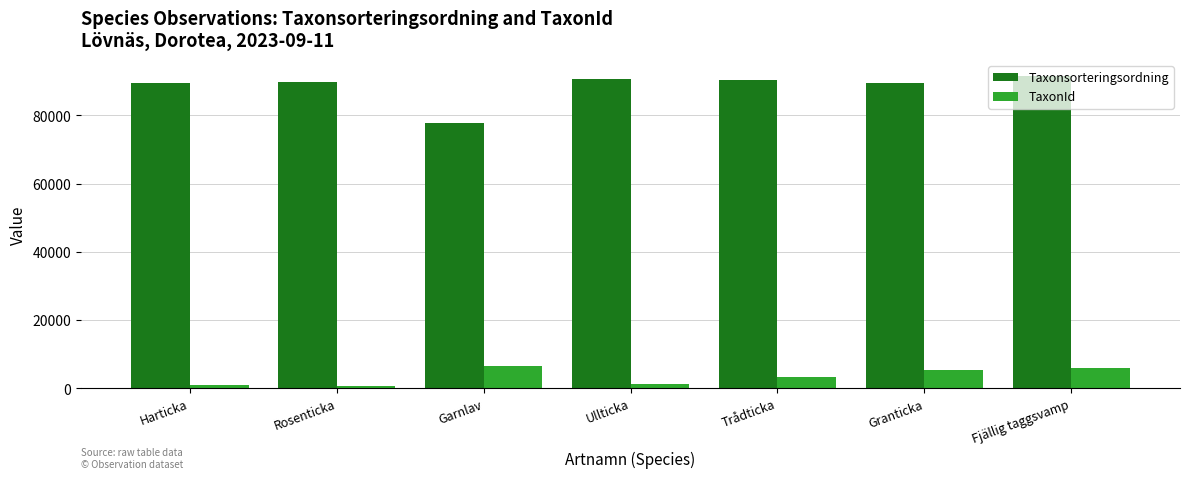

Rank the series at Ullticka from lowest to highest value.

TaxonId, Taxonsorteringsordning